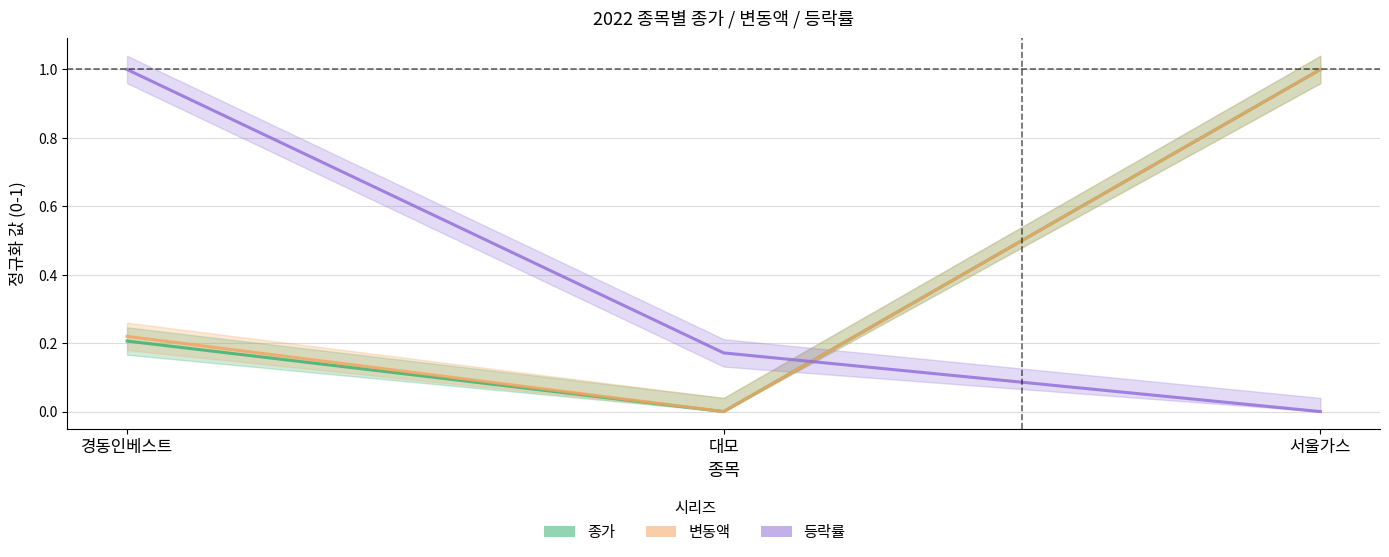

Reading left to right, what are all the values shown in this chart?

종가: 경동인베스트=0.2	대모=0.0	서울가스=1.0
변동액: 경동인베스트=0.2	대모=0.0	서울가스=1.0
등락률: 경동인베스트=1.0	대모=0.2	서울가스=0.0